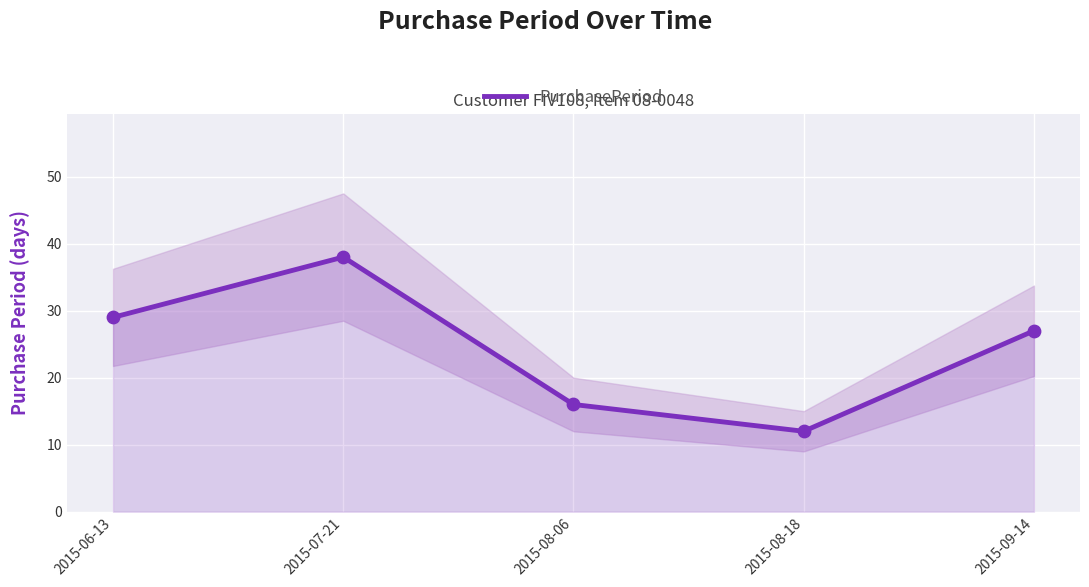

Between 2015-06-13 and 2015-09-14, which is larger?

2015-06-13